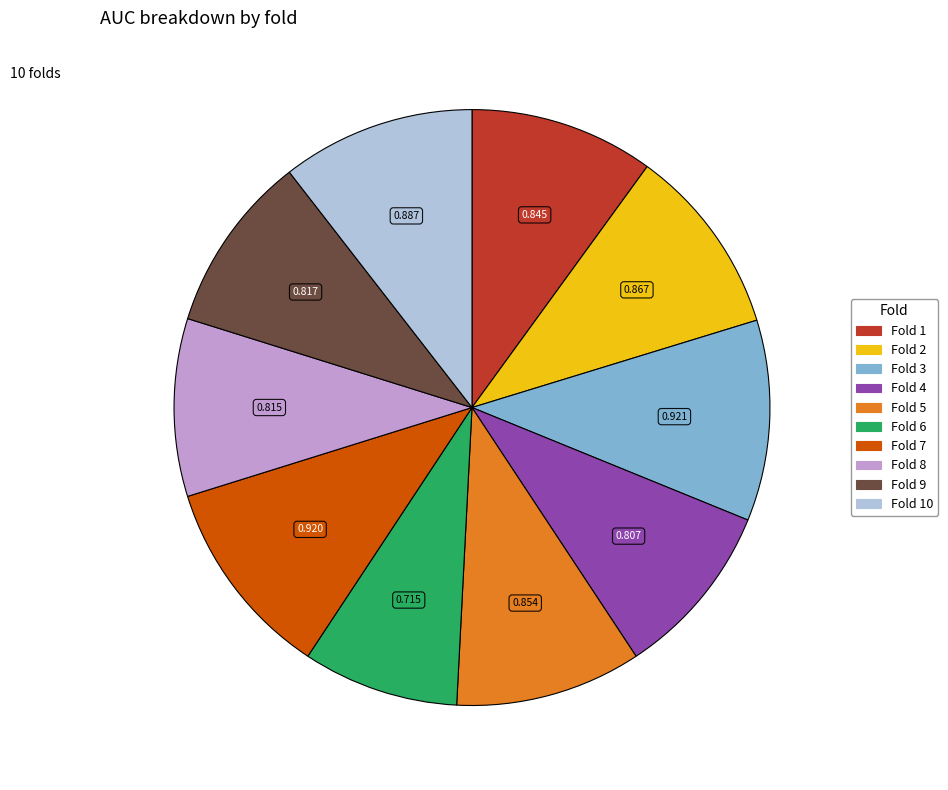

Does any single category account for the majority?

No